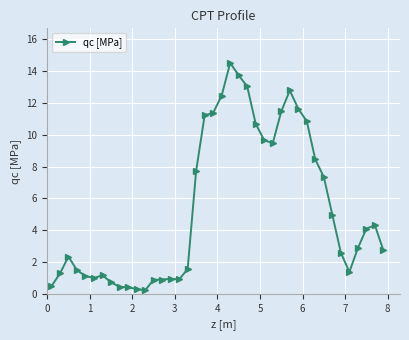

What is the average value?

5.4